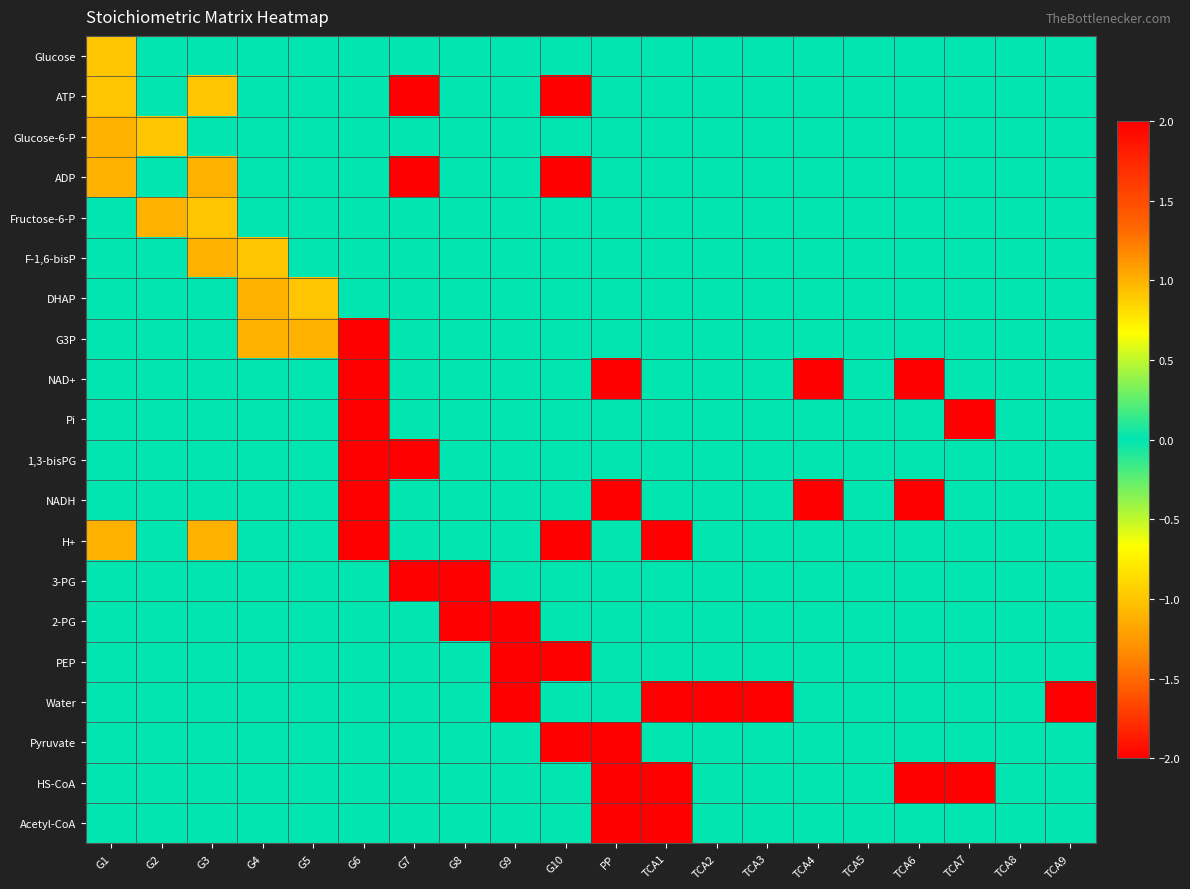

At which category is the sum across all series the highest?

G9